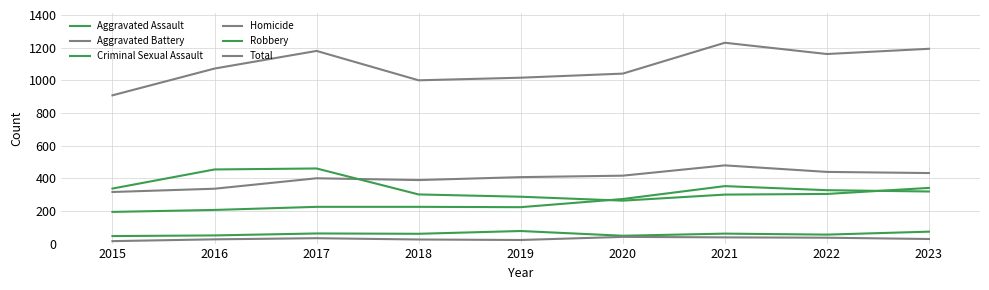

Is this an area chart (filled region under the line)?

No